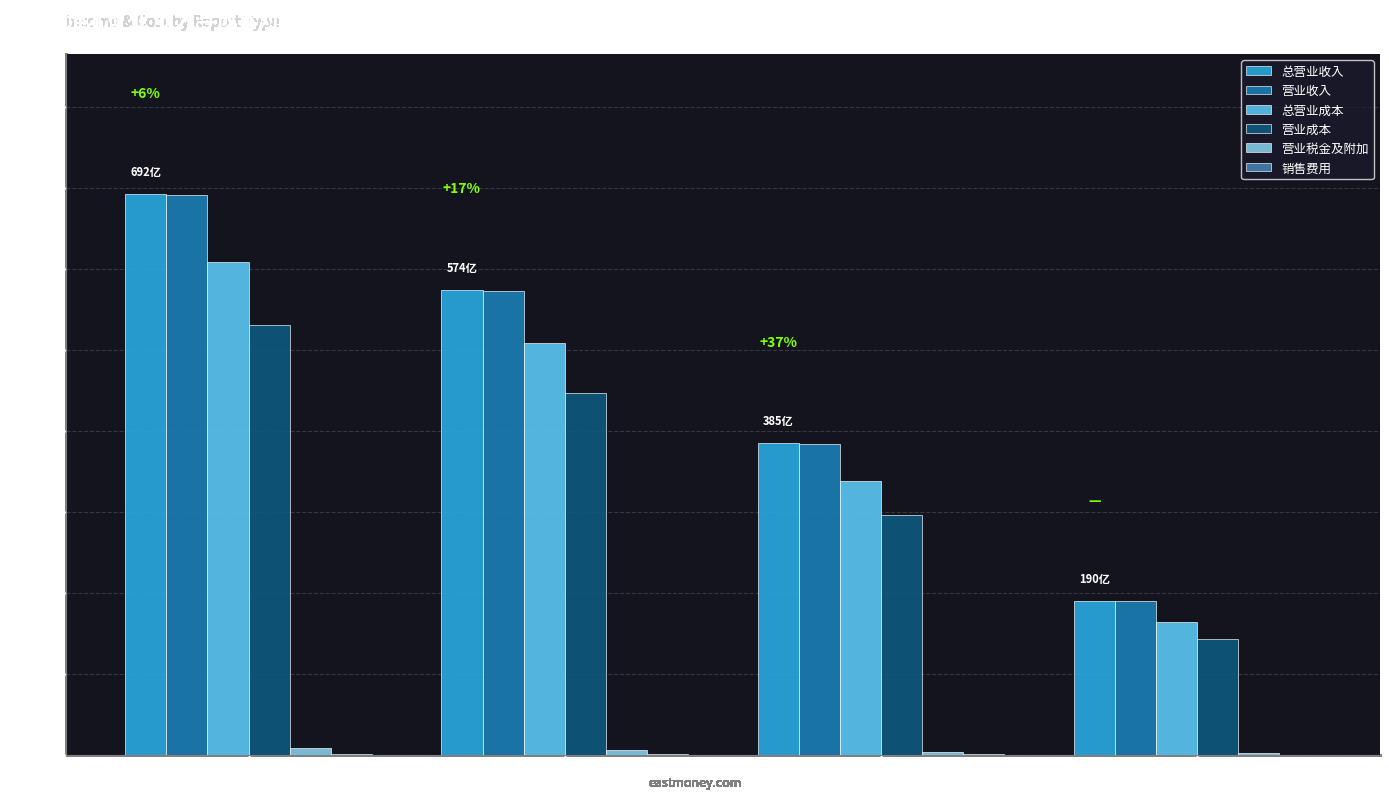

True or false: 总营业收入 has a value of 324.5 at 一季报.

False